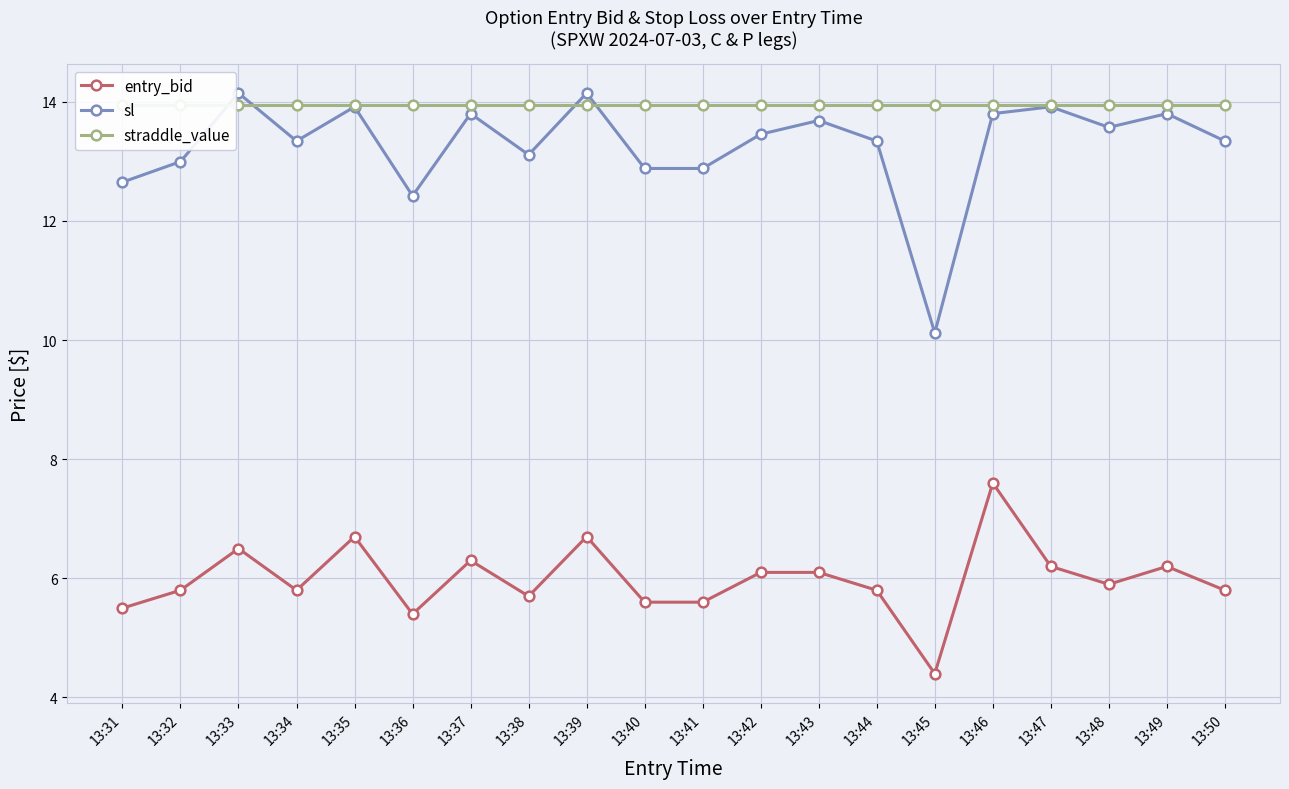

In sl, how many points are higher than both neighbors (excluding endpoints)?

7